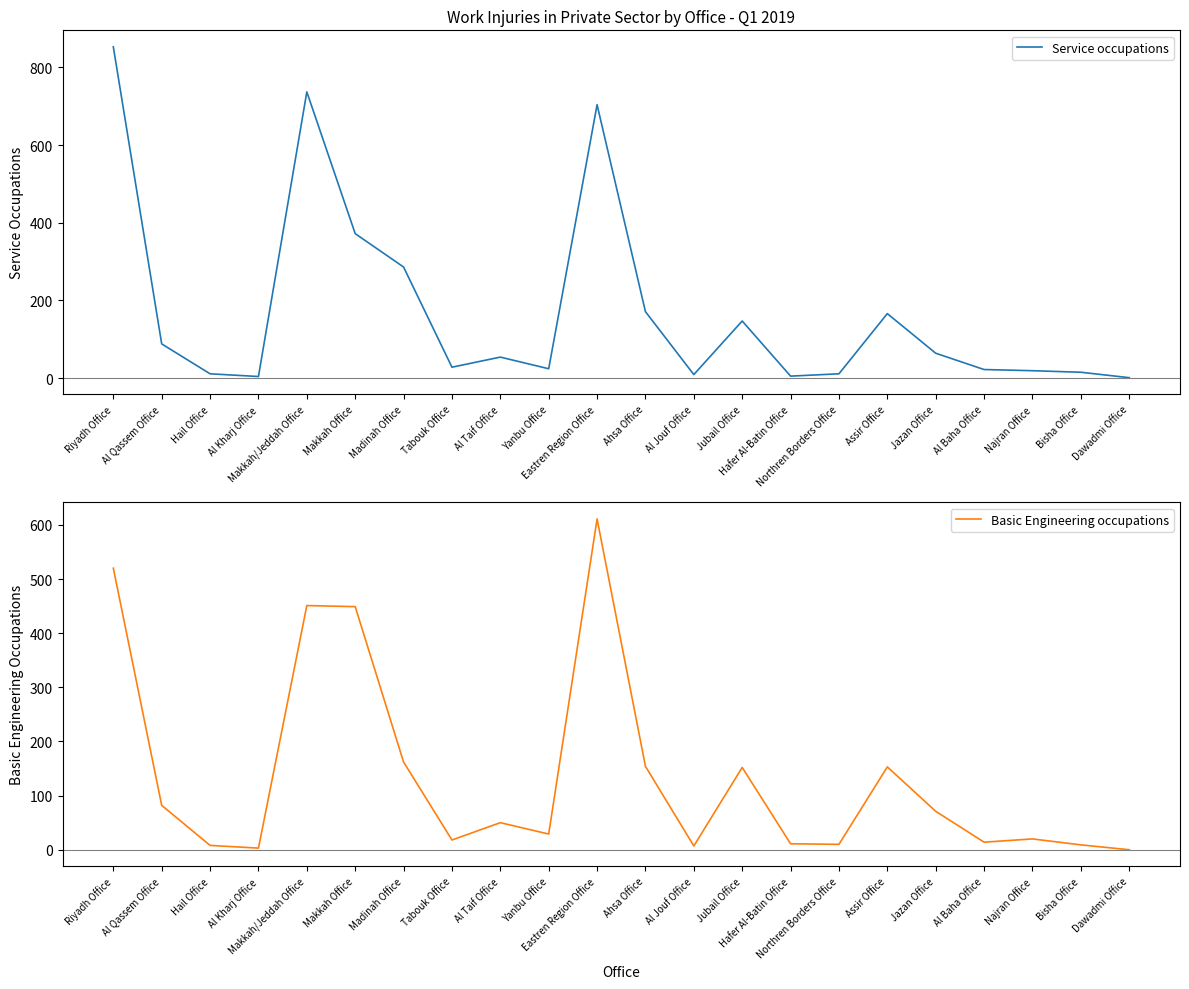

Which category has the highest value across all series?

Riyadh Office